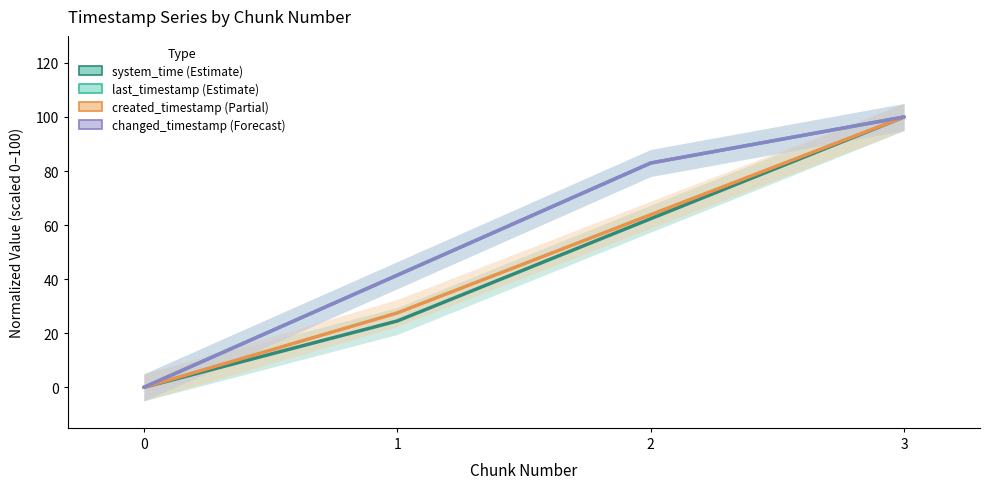

Is the value of last_timestamp (Estimate) at 1 greater than the value of created_timestamp (Estimate based on partial data) at 0?

Yes